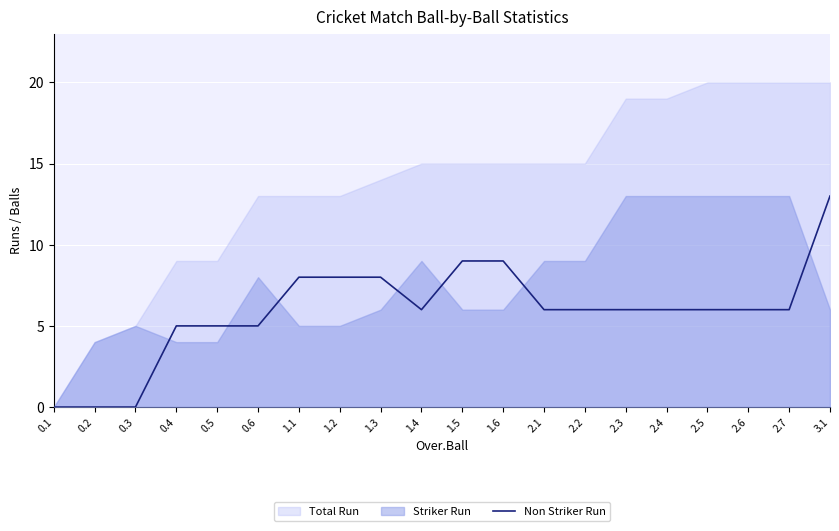

Which category has the highest value in the Non Striker Run series?

3.1